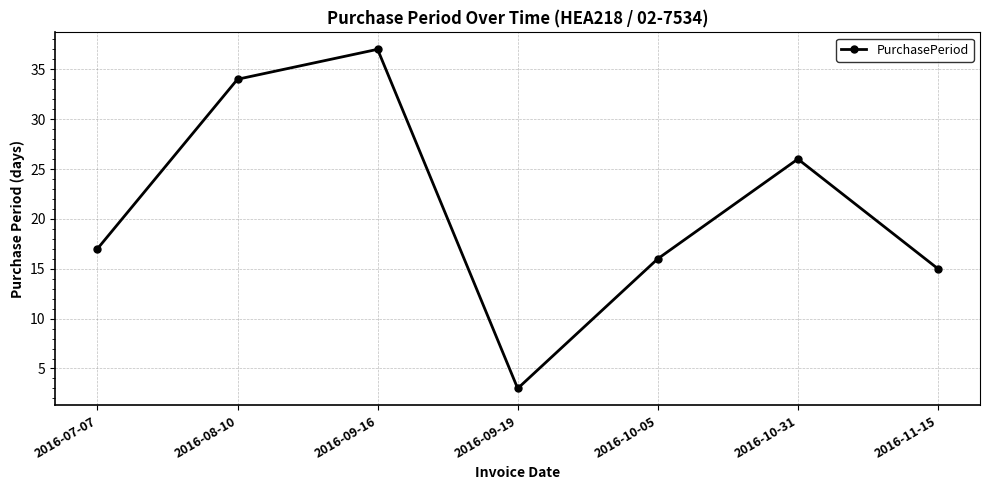

What is the greatest value displayed?

37